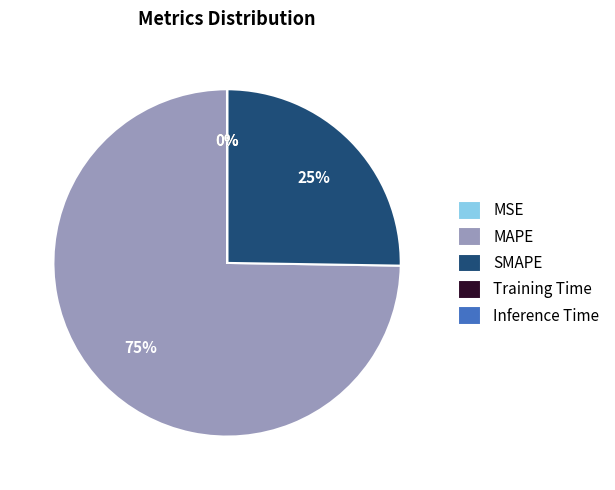

What percentage is the SMAPE slice, to the nearest percent?

25%